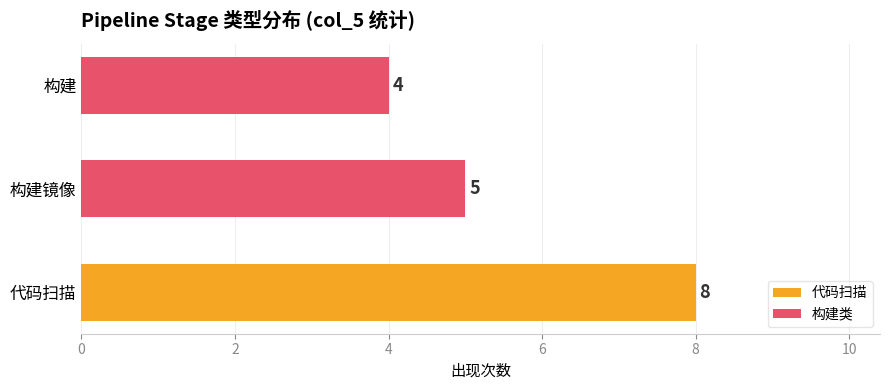

The 构建类 series shows 4 at 构建. True or false?

True